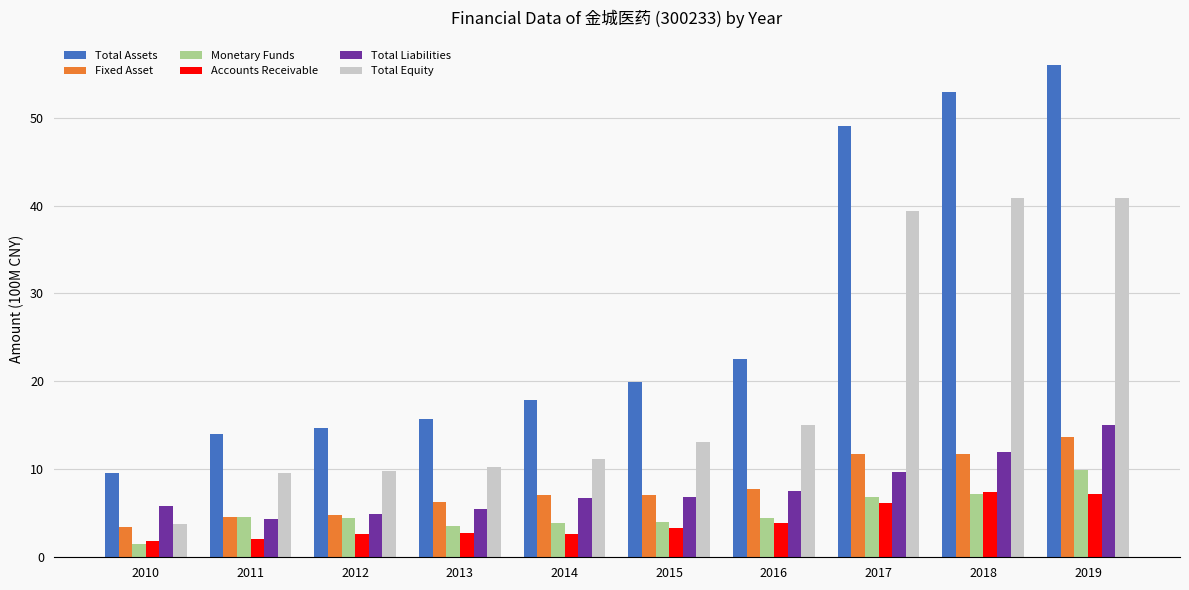

The Fixed Asset series shows 4.5 at 2011. True or false?

True